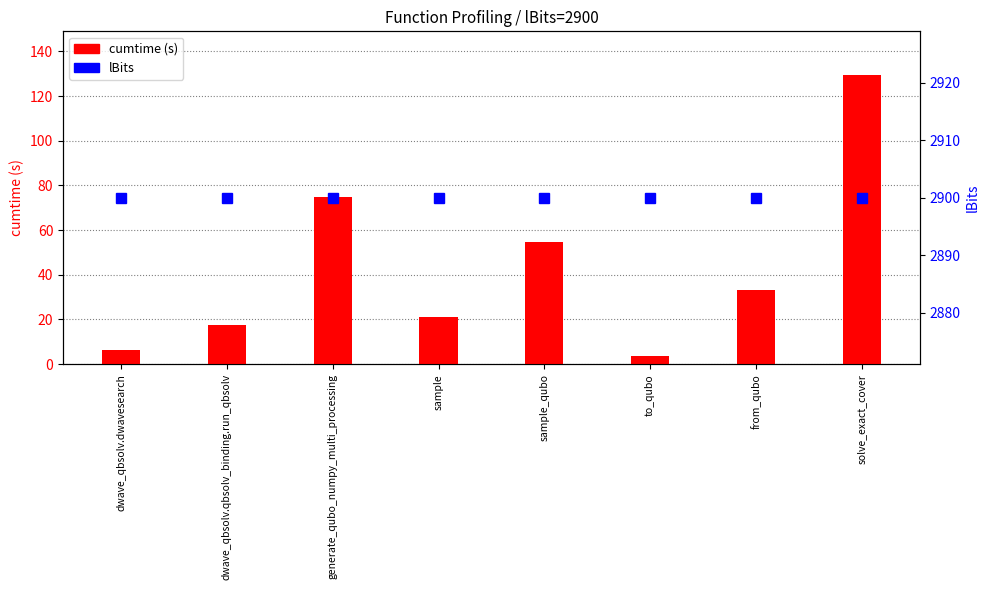

How many data points does each series have?

8